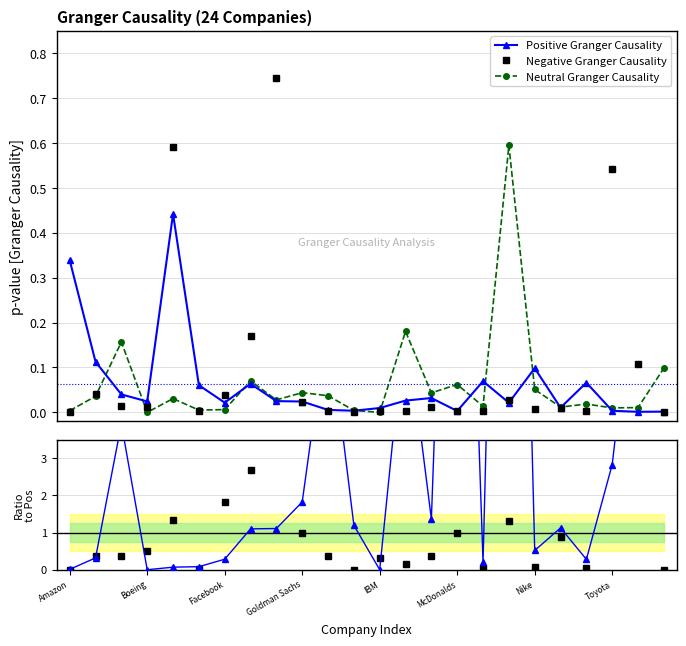

Which category has the lowest value across all series?

11